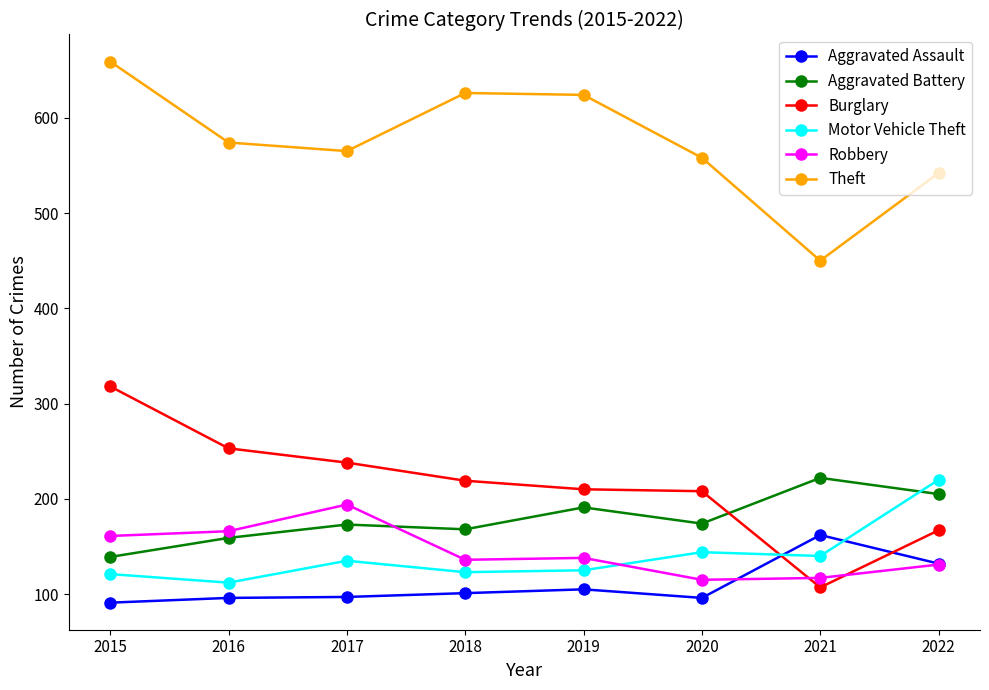

True or false: Aggravated Battery has a value of 225 at 2017.

False